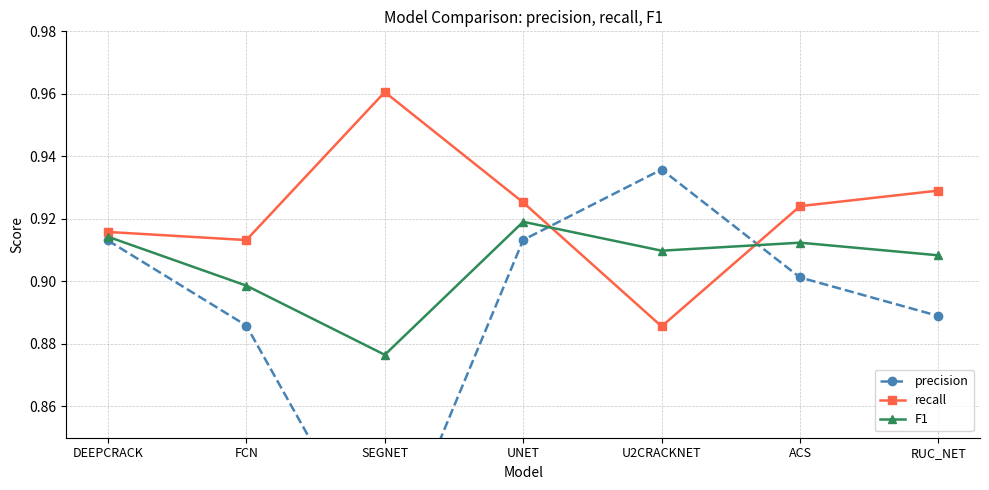

What is the label of the 3rd point from the right?

U2CRACKNET